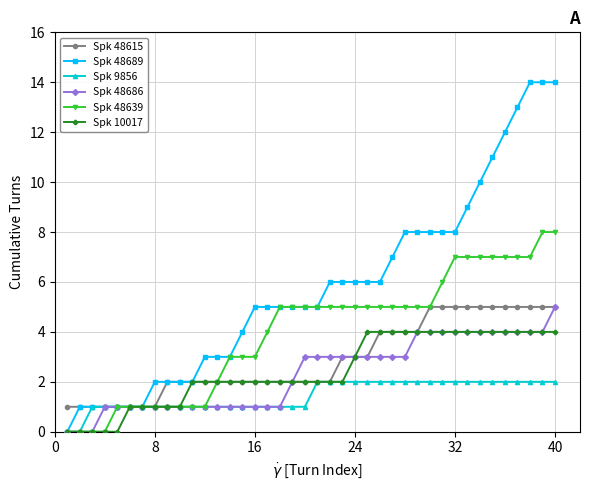

Which series has the largest total across all categories?

Spk 48689